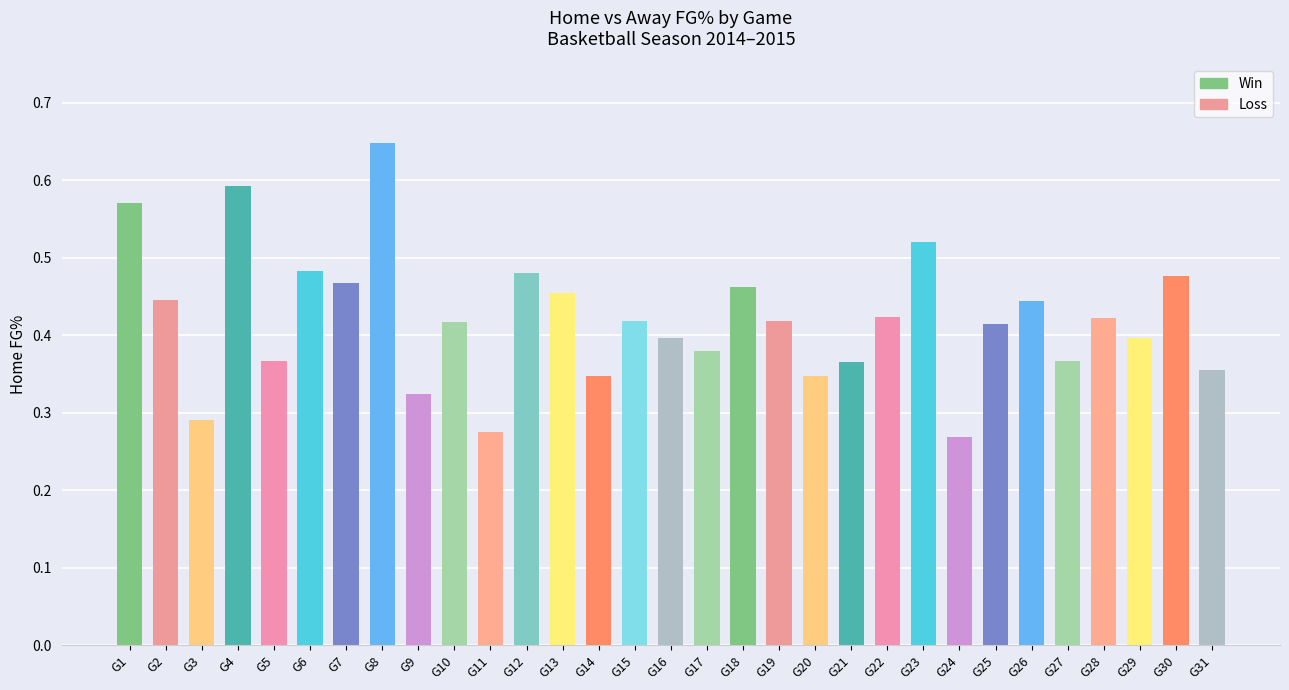

How many values are between 0 and 1?

31